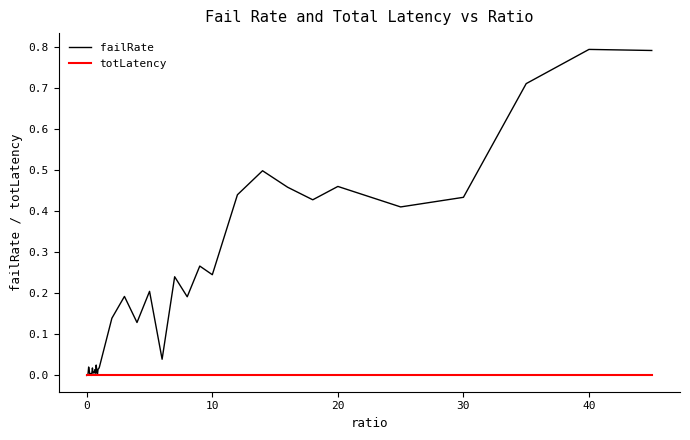

Which series has the largest total across all categories?

failRate